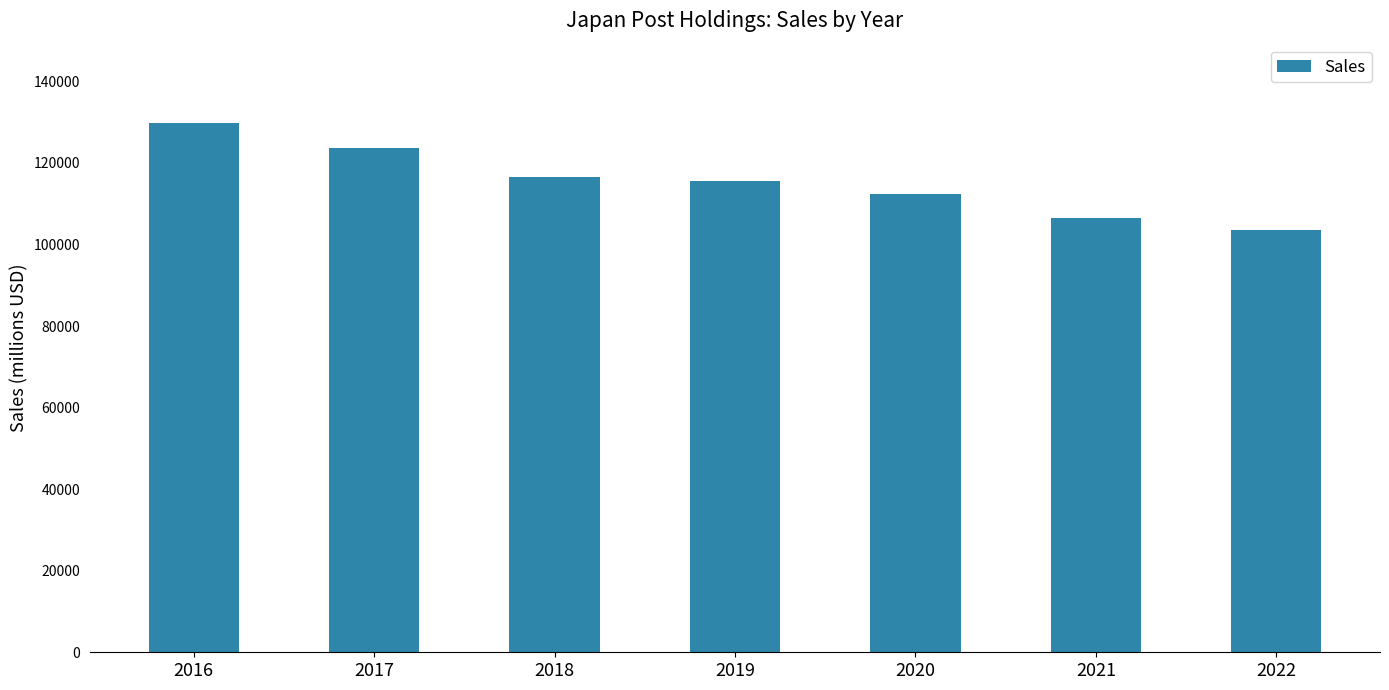

What is the difference between the maximum and minimum values?

26213